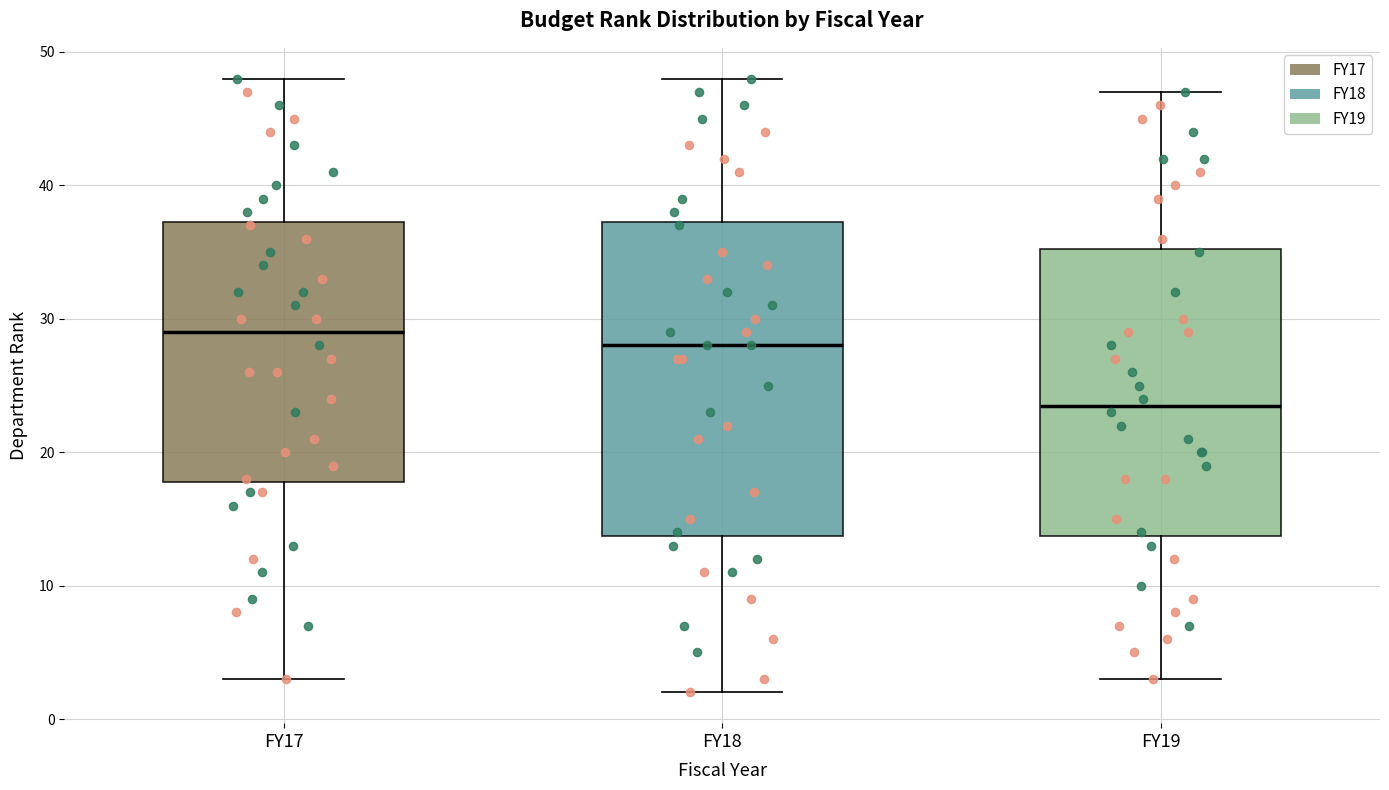

Comparing the boxes themselves (not the whiskers), which one is the tallest?

FY18